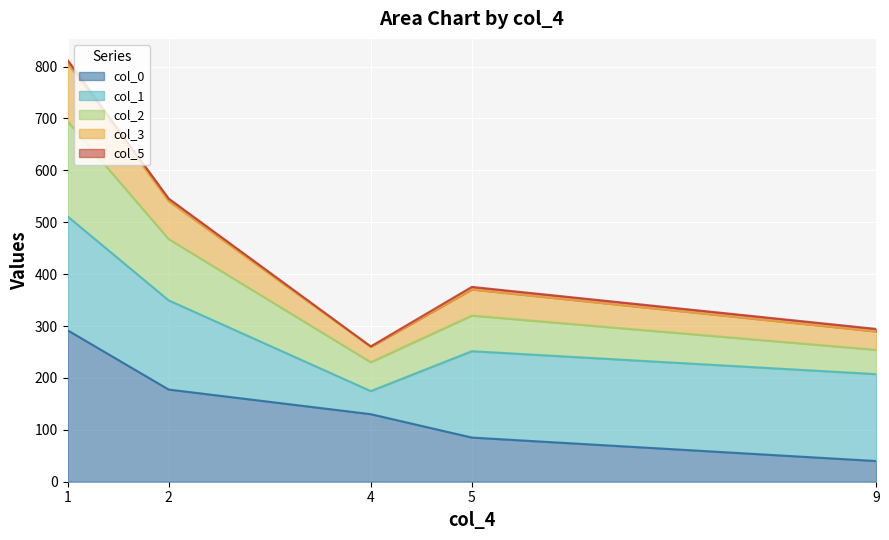

The value of col_0 at 9 is 69.3. True or false?

False